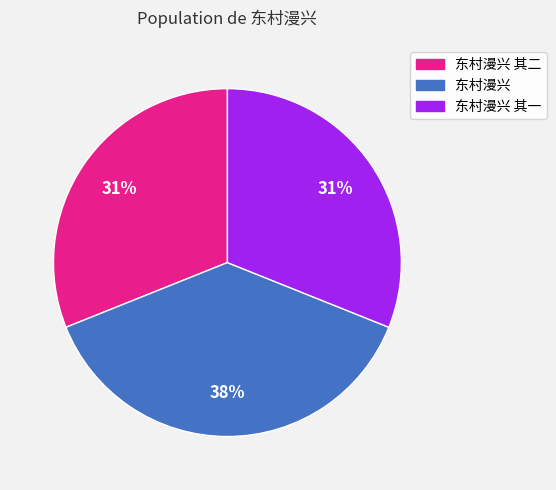

To the nearest percent, what is the difference between the largest and smallest slice percentages?

7%